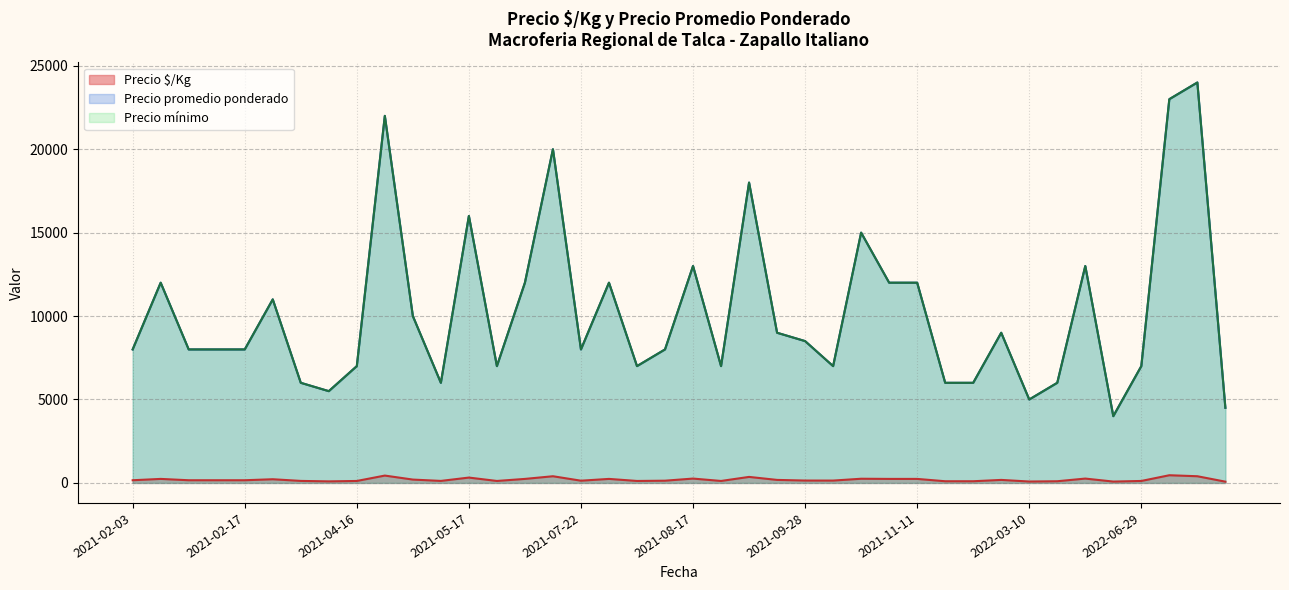

Between 2021-03-11 and 2021-04-23, which is larger?

2021-04-23